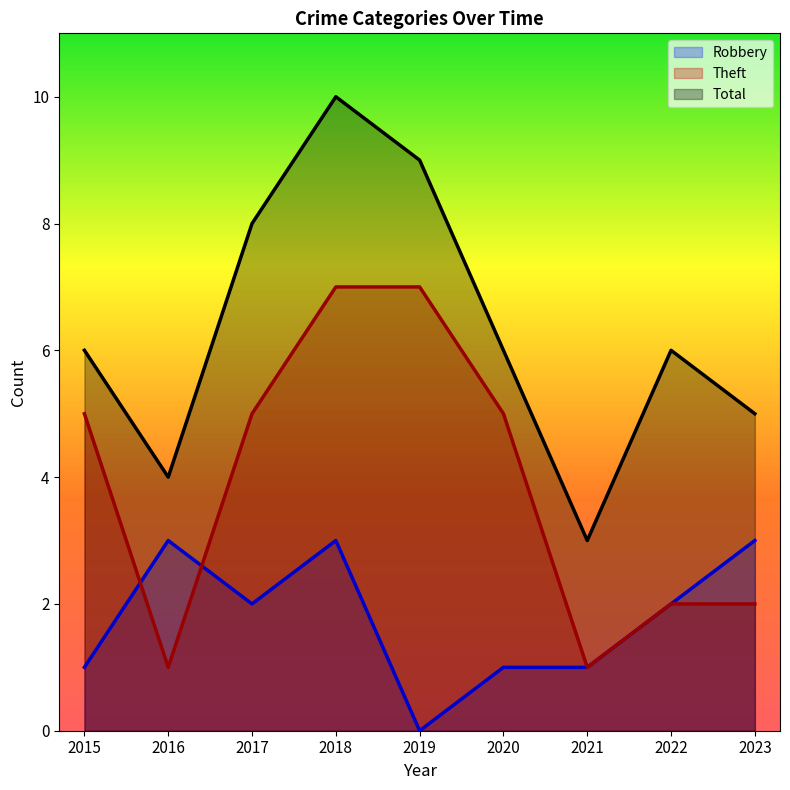

What is the sum of all Total values?

57